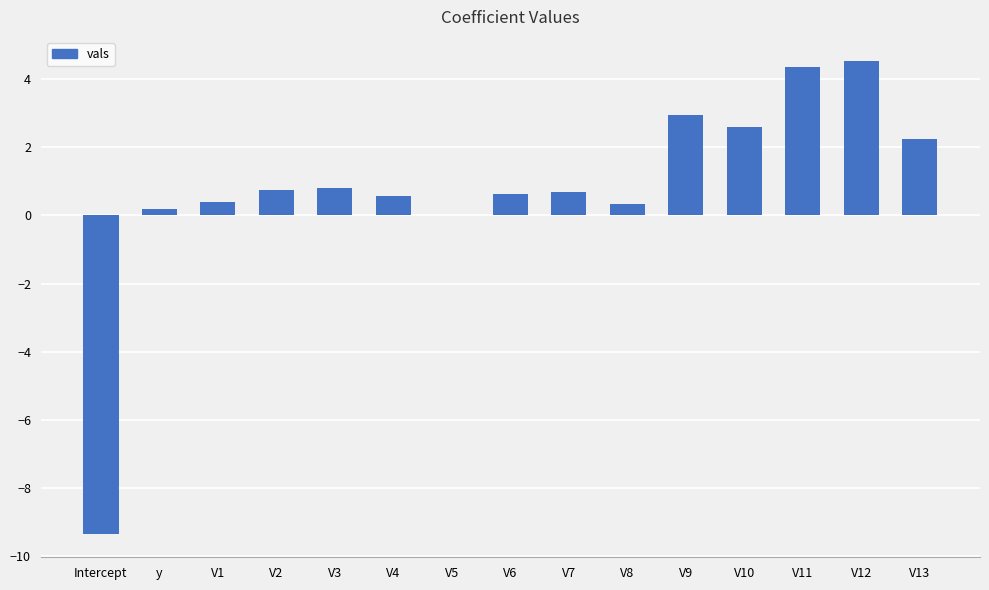

The chart shows a value of 0.6 at V6. True or false?

True